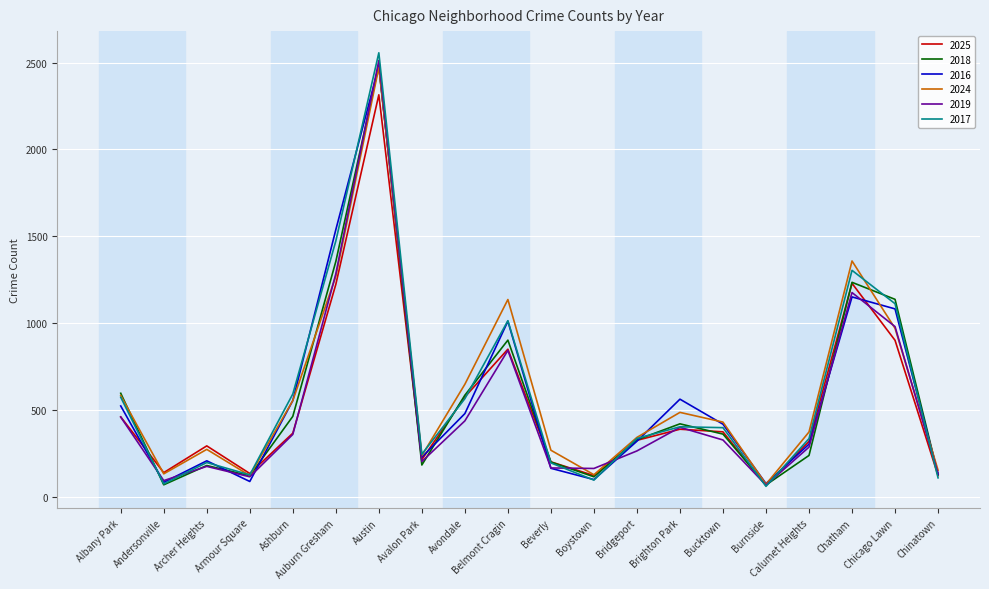

Is it true that 2016 equals 2040 at Auburn Gresham?

False